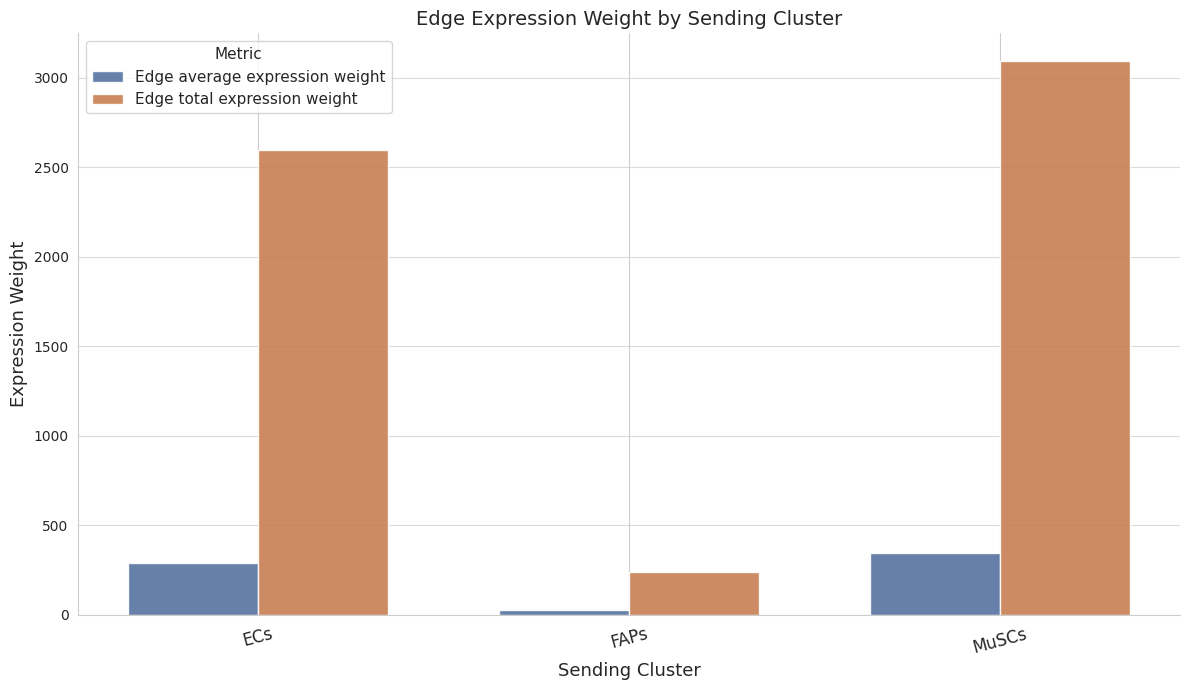

What is the difference between the maximum and second lowest values in the Edge average expression weight series?

55.3